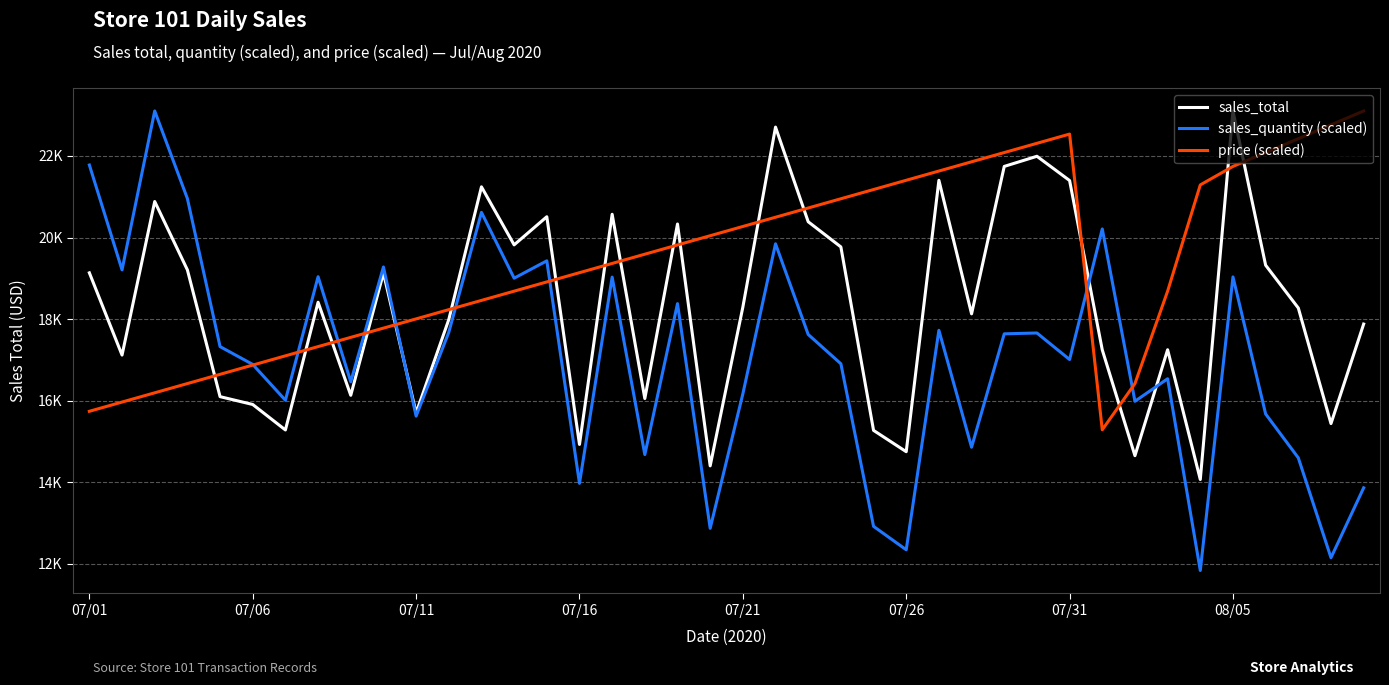

How many interior local valleys does the price (scaled) series have?

1